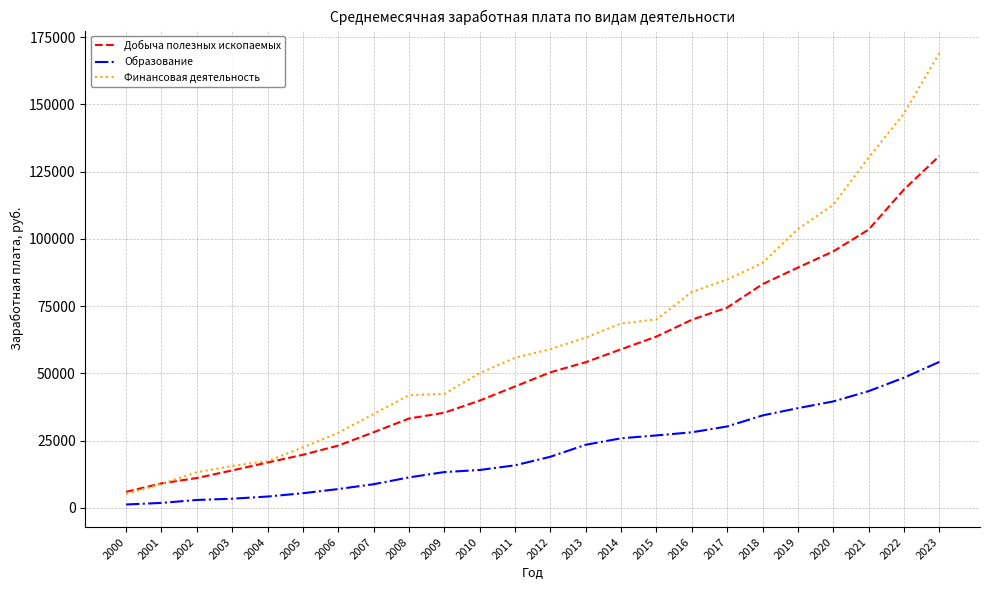

Between 2006 and 2009, which series saw the biggest shift?

Финансовая деятельность